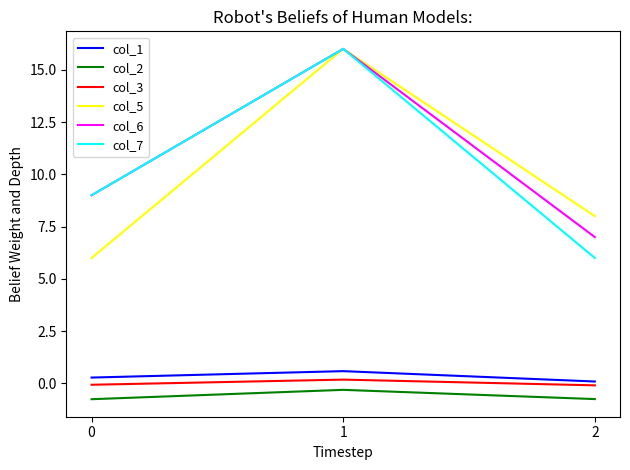

What are all the series names shown in the legend?

col_1, col_2, col_3, col_5, col_6, col_7